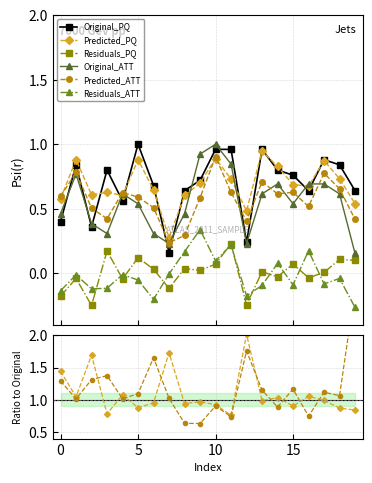

Which category has the highest value in the Residuals_ATT series?

9